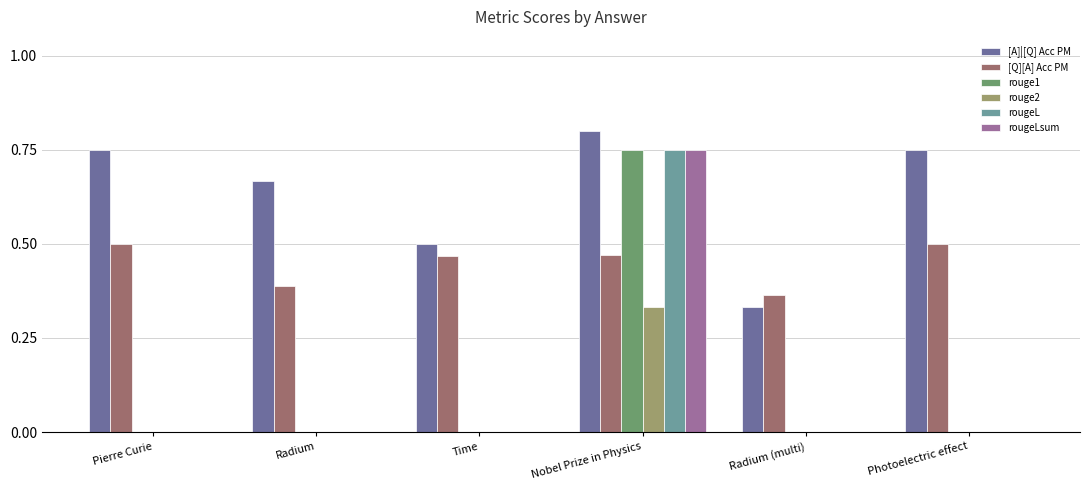

Between Radium and Radium (multi), which series saw the biggest shift?

[A]|[Q] Acc PM